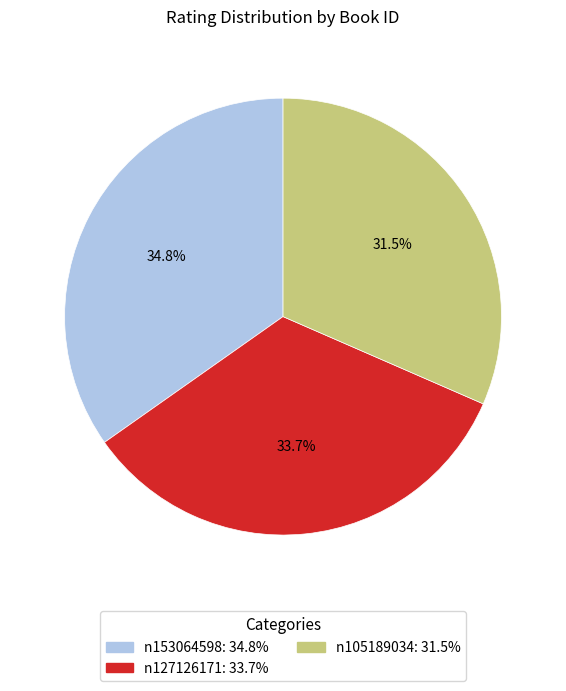

Is it true that n105189034 is 23% of the pie?

False